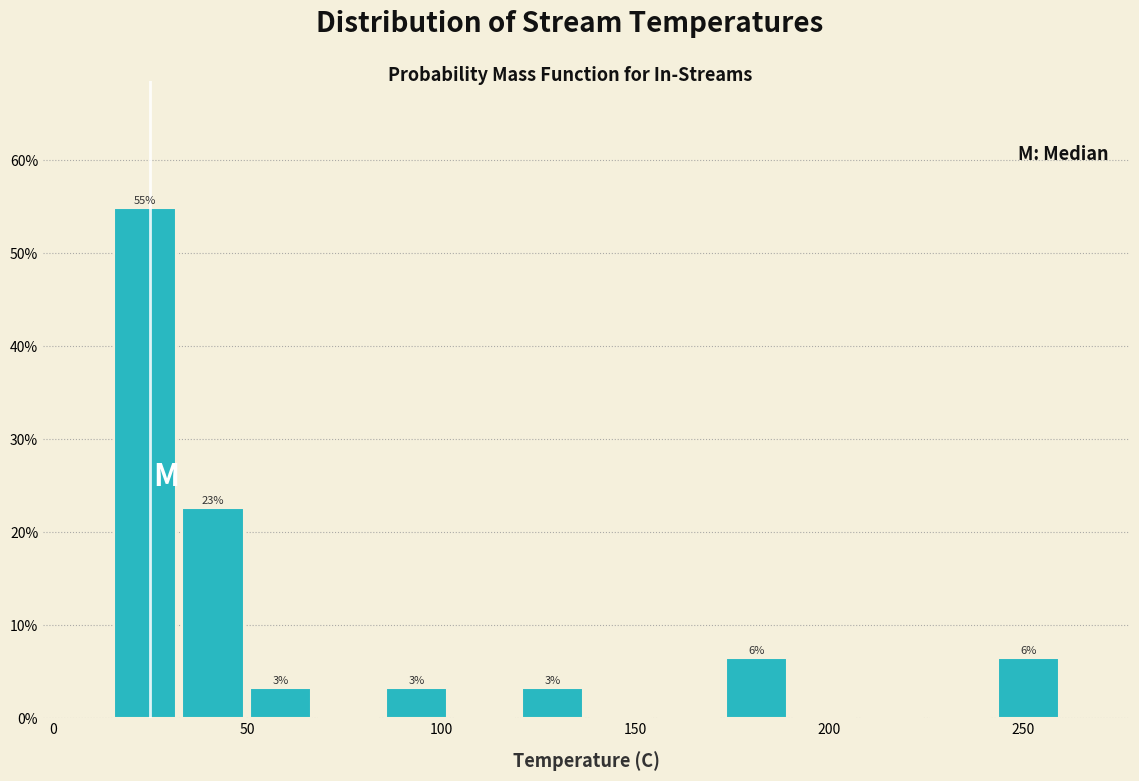

Around what value on the x-axis is the tallest bar? Give the approximate position of its centre, as read against the axis.

25